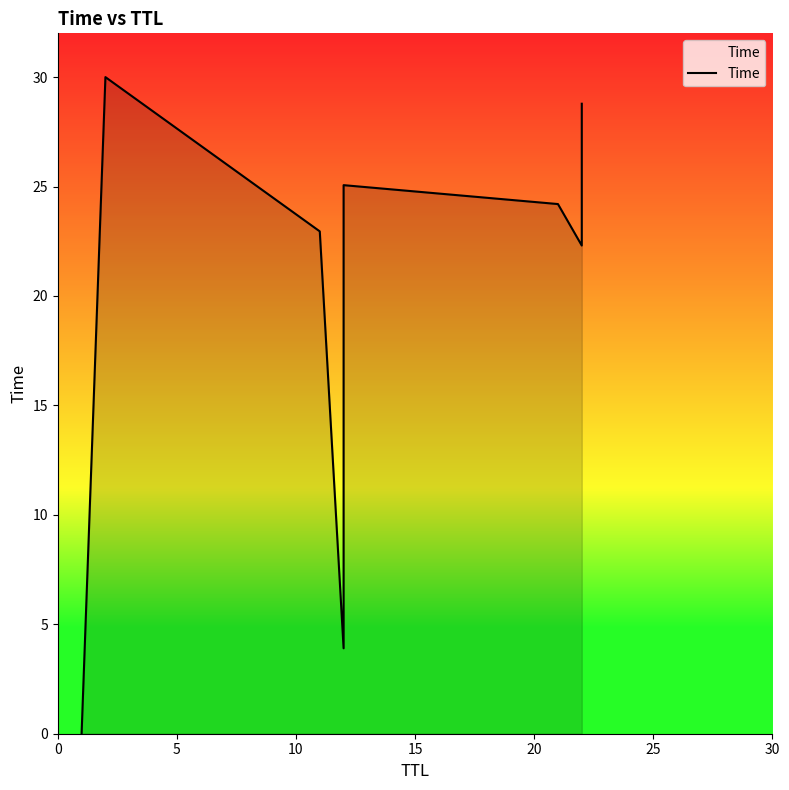

Does the chart have visible grid lines?

No